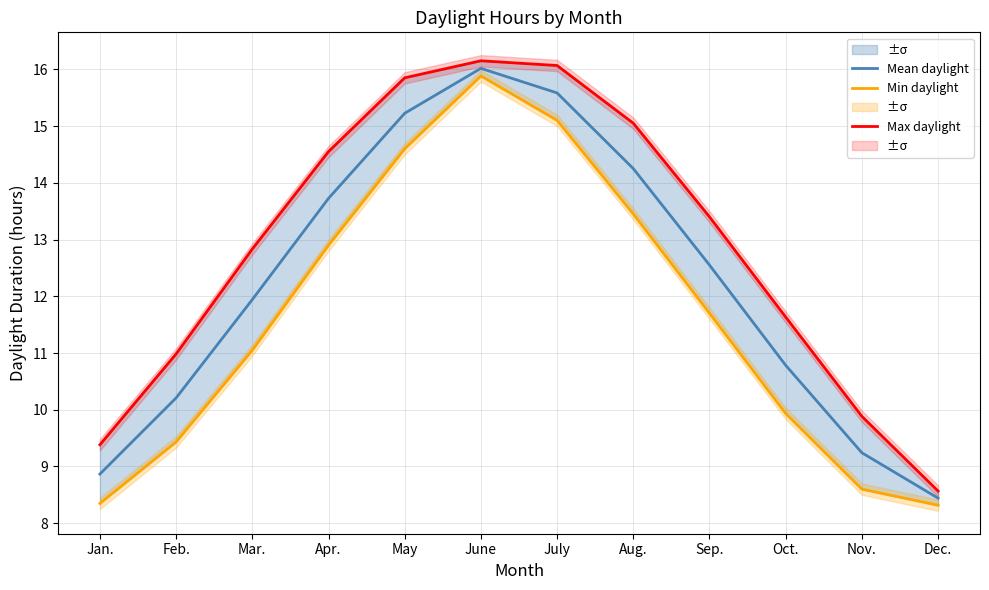

Which has a higher value, Dec. or Jan.?

Jan.